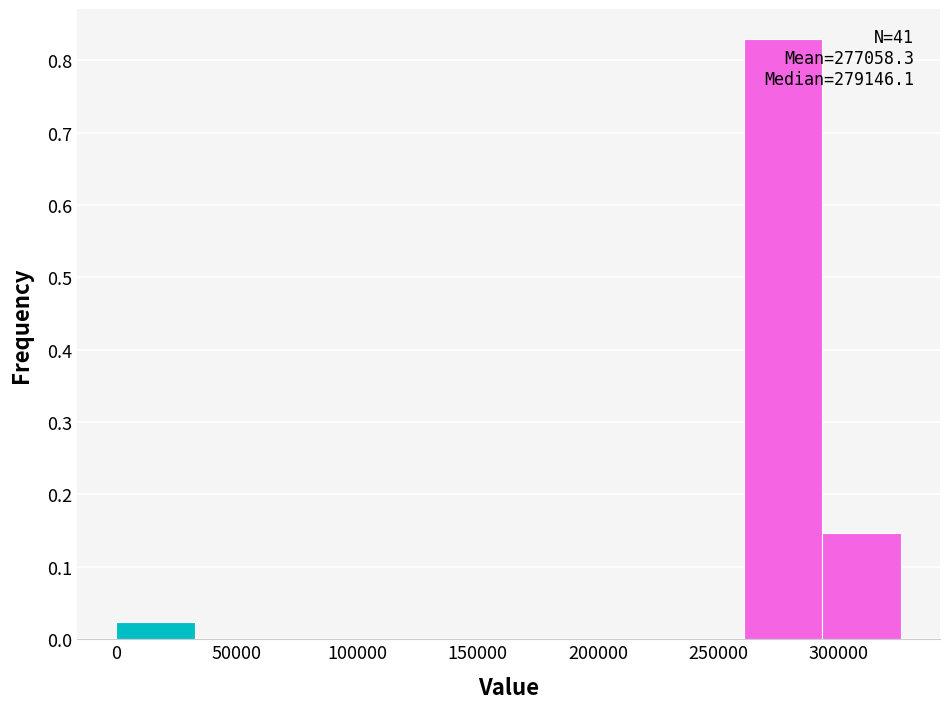

Over which range of the x-axis is the bar tallest?

260000 to 295000